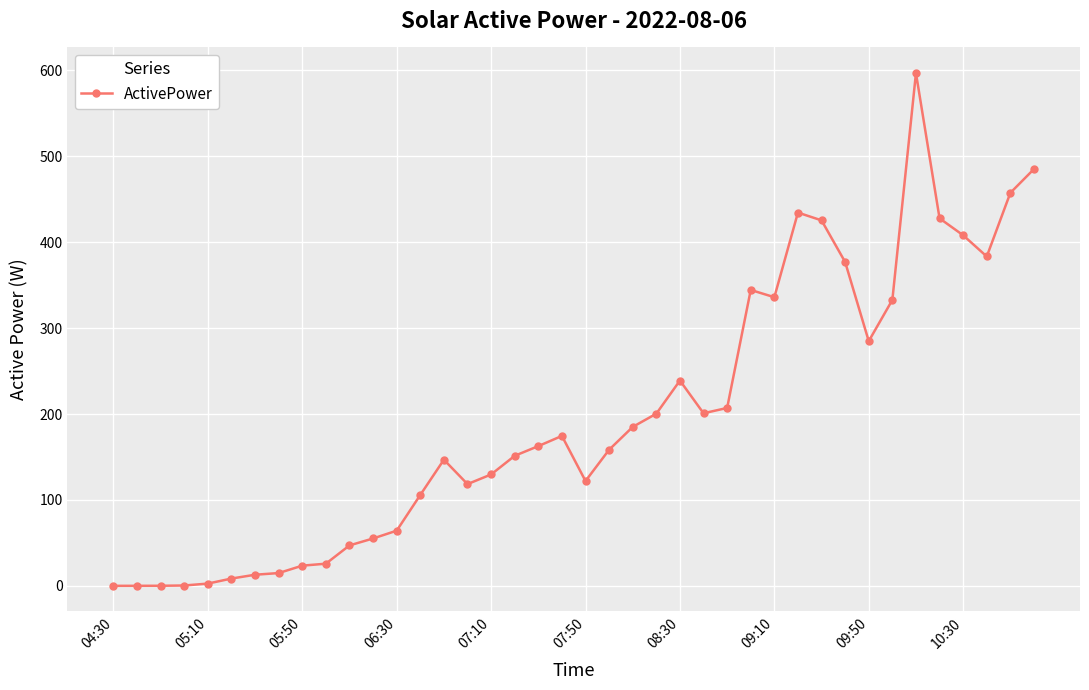

What is the difference between the maximum and minimum values?

596.8